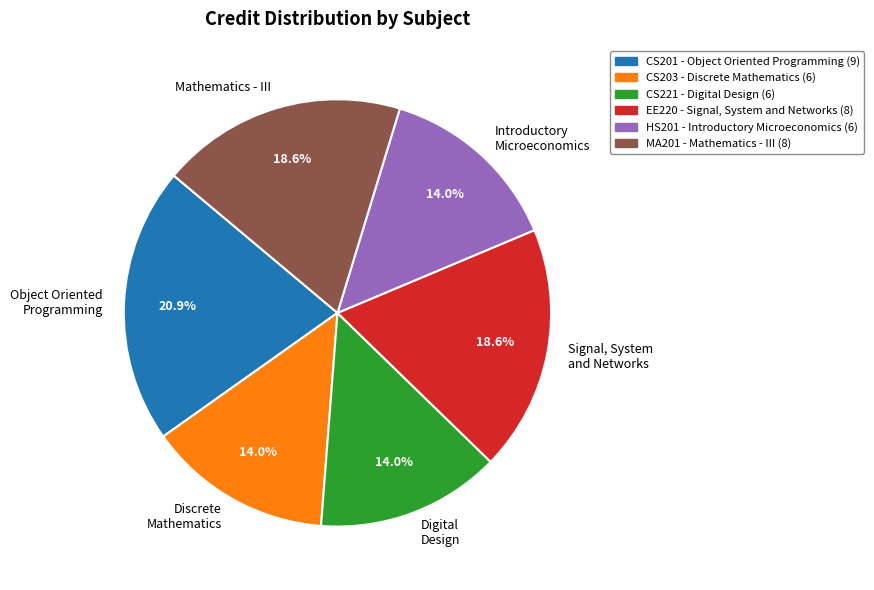

Between Discrete Mathematics and Object Oriented Programming, which is larger?

Object Oriented Programming